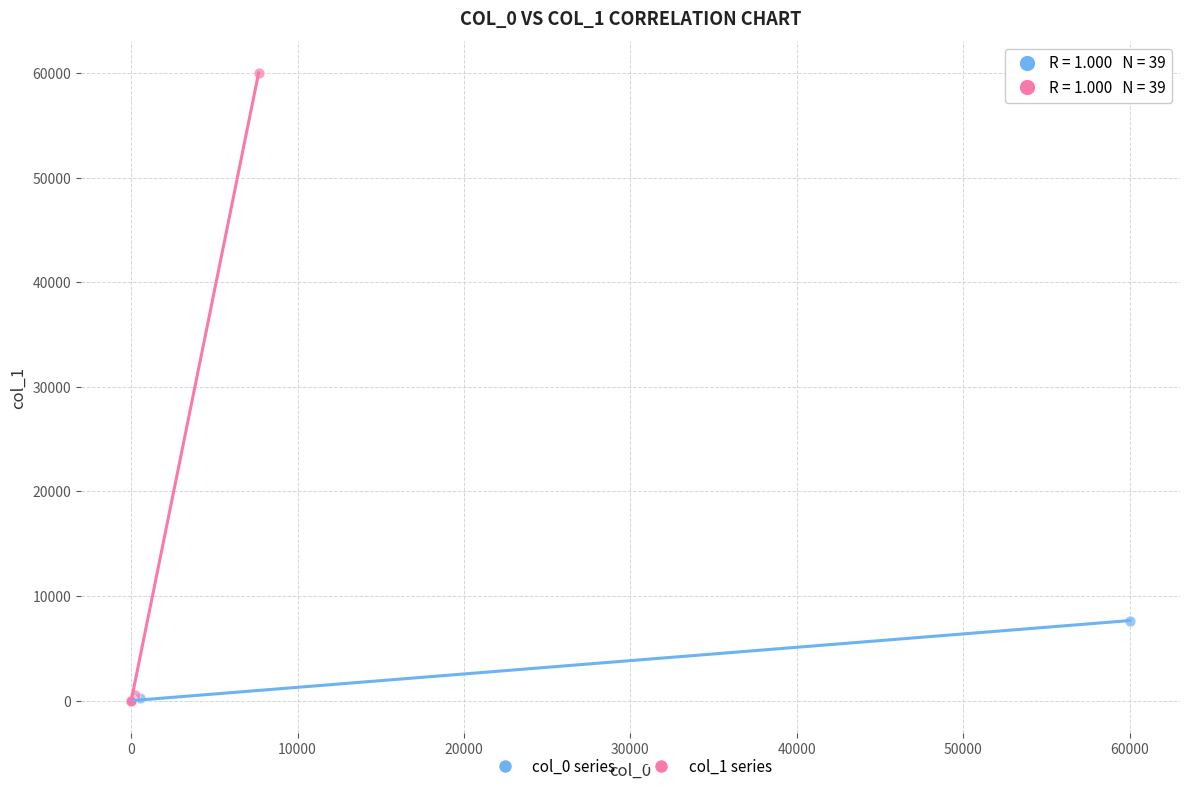

Which series has the largest Y range (max minus min)?

col_1 series